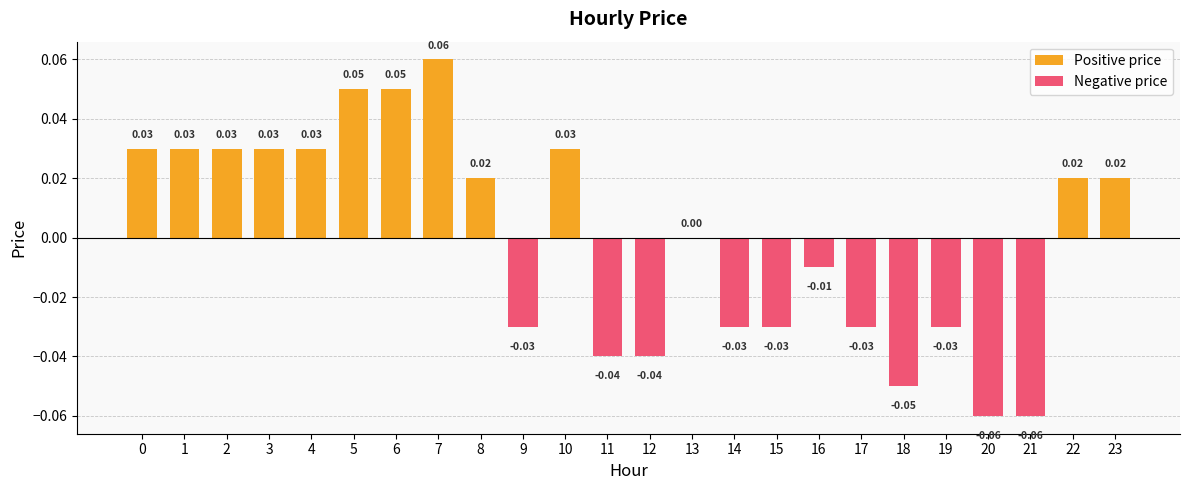

List the series in order of their peak value, highest first.

Positive price, Negative price